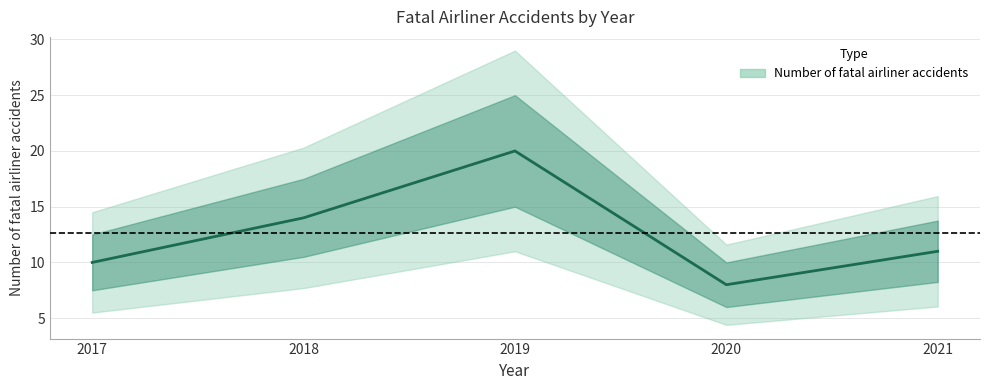

Rank the categories by value from lowest to highest.

2020, 2017, 2021, 2018, 2019